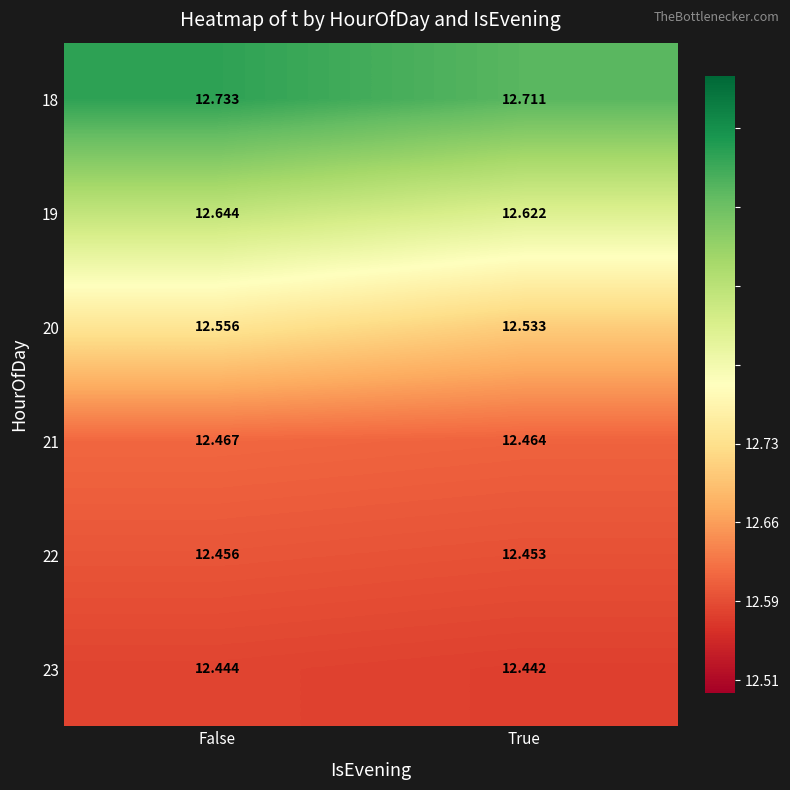

Which category has the highest value across all series?

False